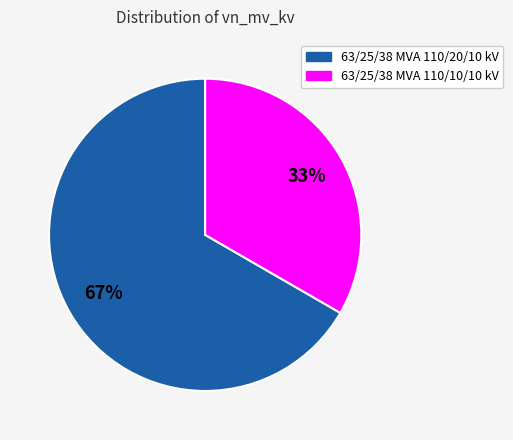

Which slice is the largest?

63/25/38 MVA 110/20/10 kV